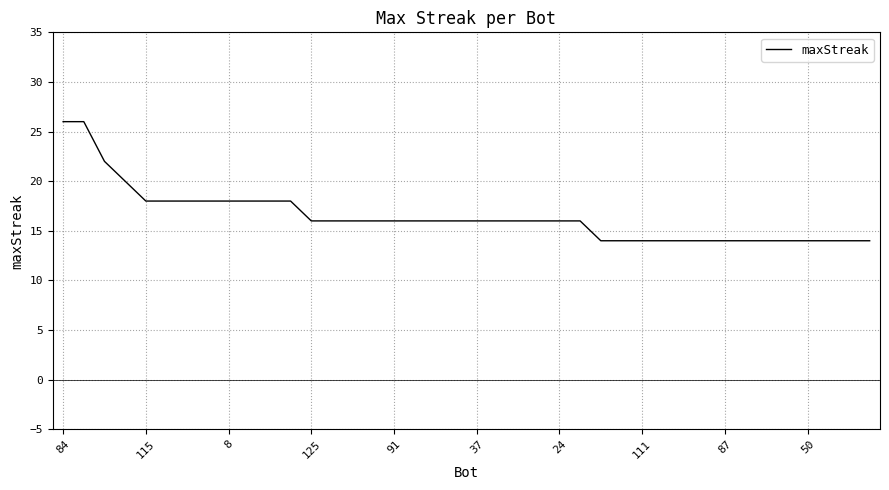

How many categories are shown in the chart?

40